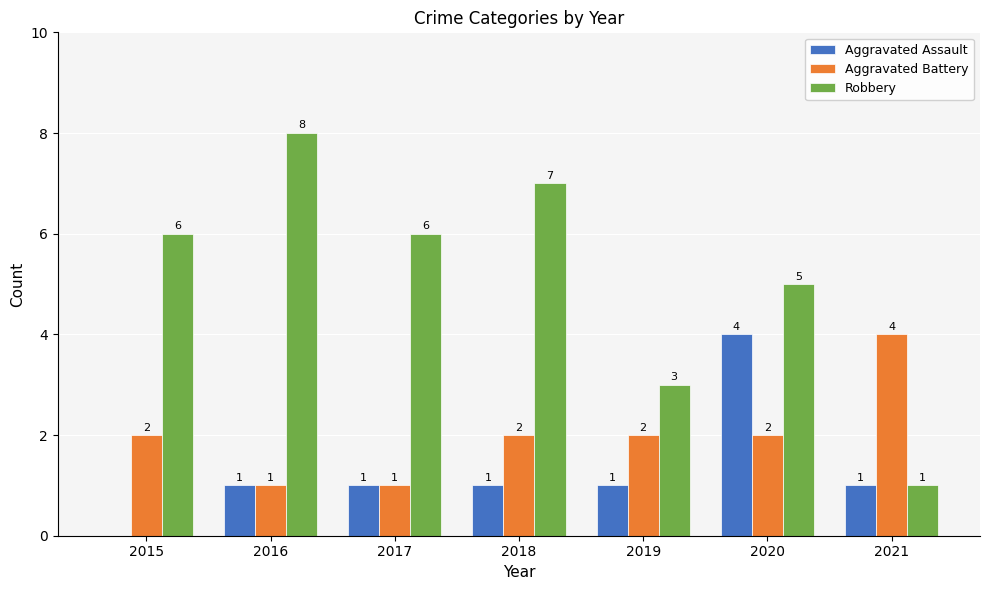

How many series are shown in this chart?

3